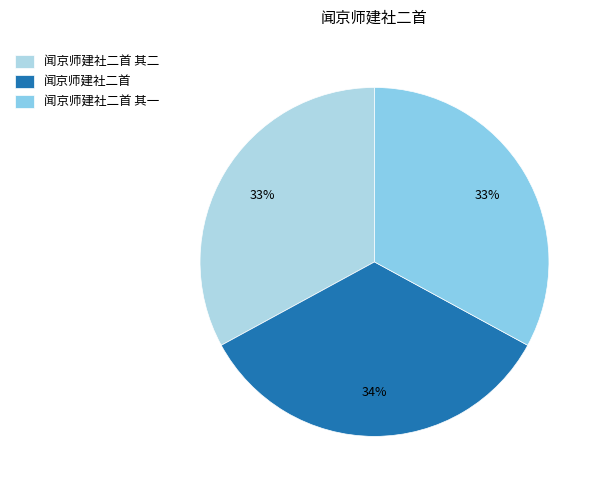

Rank the categories by value from lowest to highest.

闻京师建社二首 其一, 闻京师建社二首 其二, 闻京师建社二首